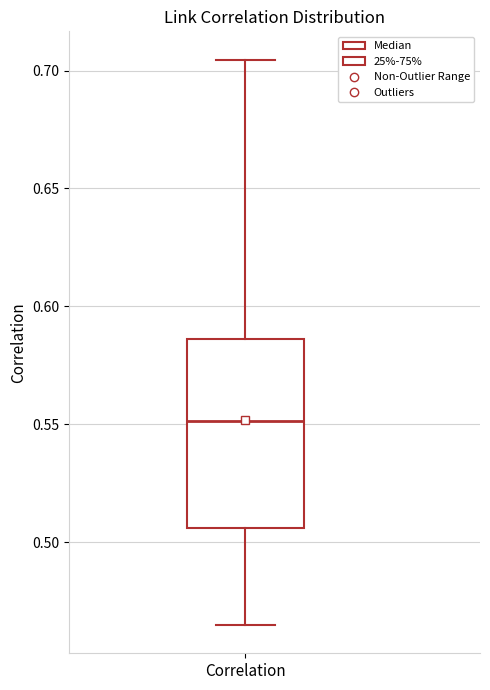

Where does the median line of the box for Correlation sit on the y-axis? The values are not printed on the chart, so give them approximately, as read against the axis.

0.550